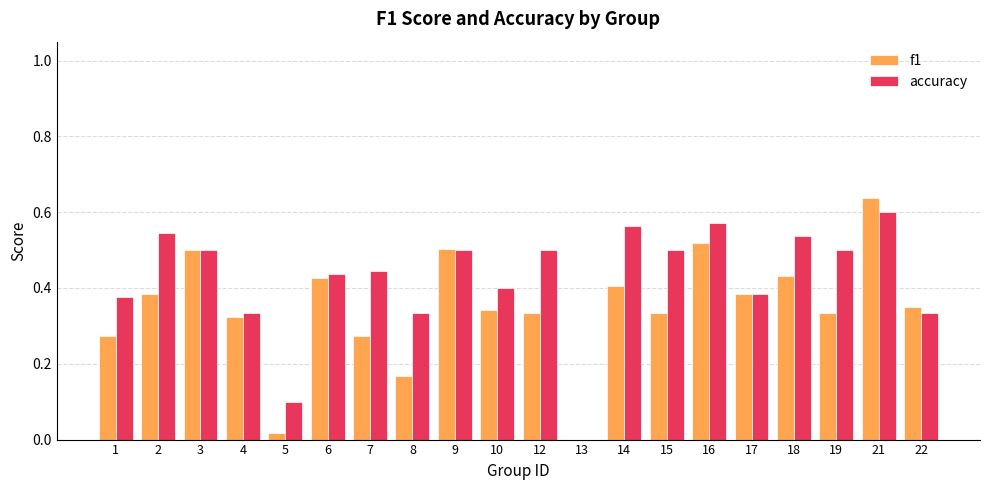

Is it true that f1 equals 0.5 at 9?

True